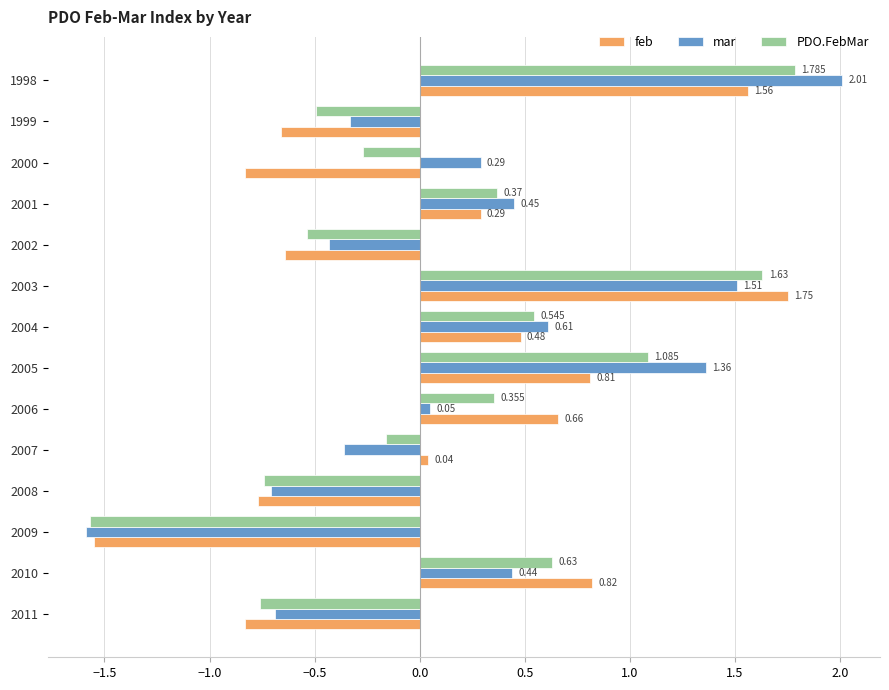

List the series in order of their peak value, lowest first.

feb, PDO.FebMar, mar